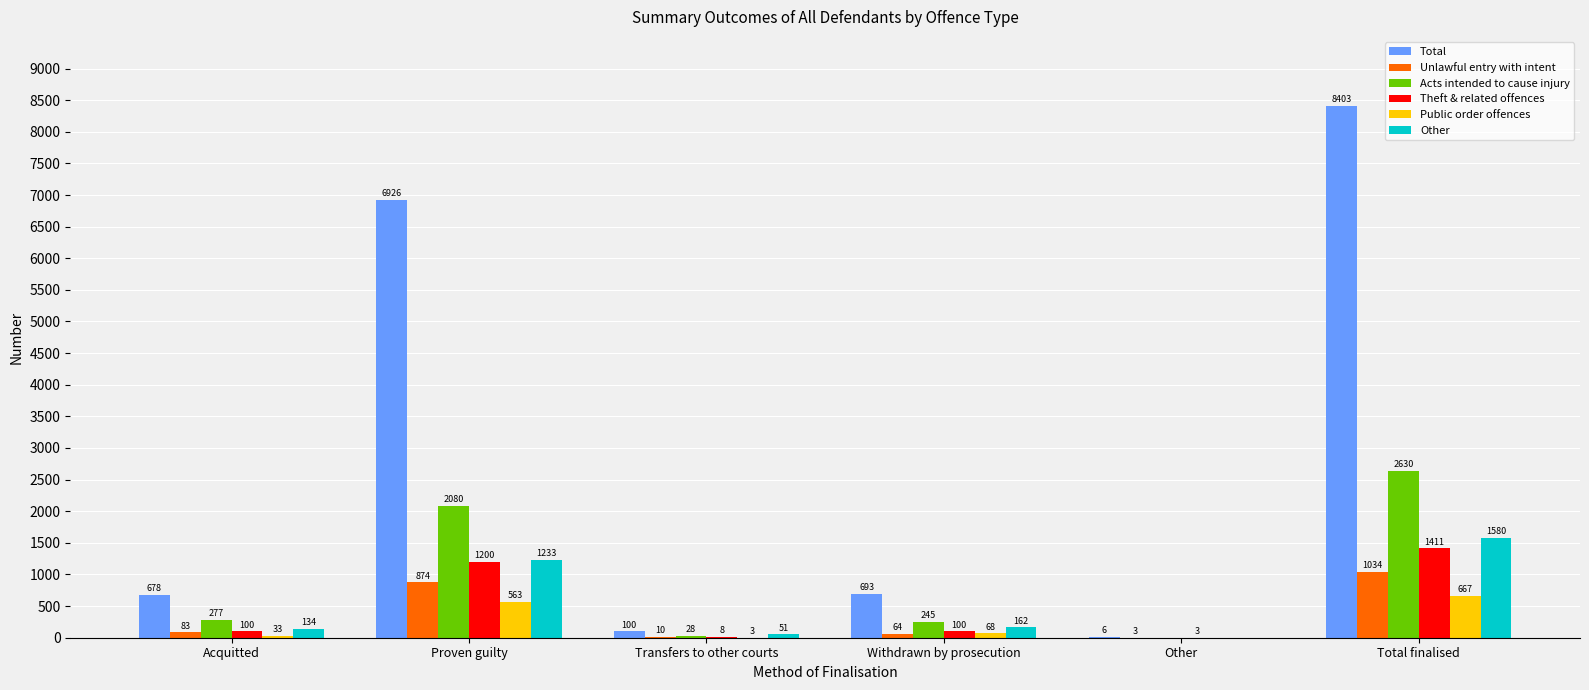

Count the number of data series in this chart.

6